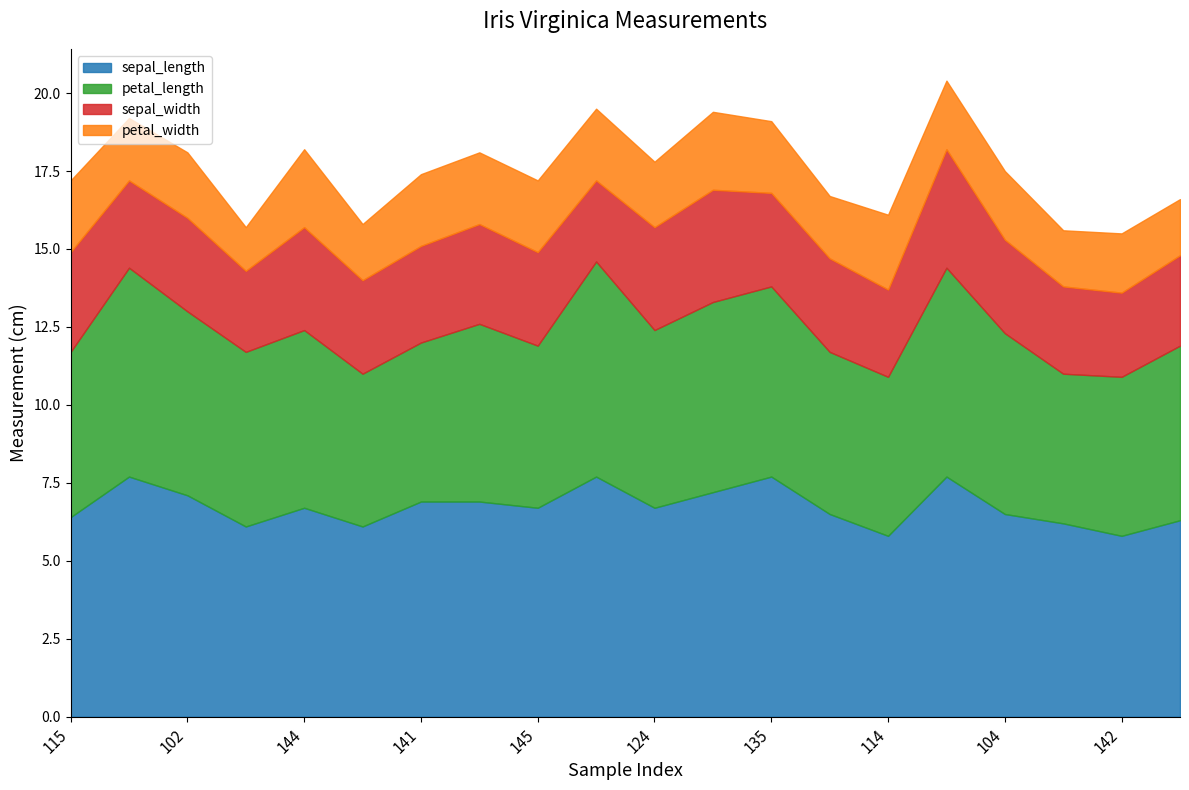

What is the total value across all series at 147?

16.7